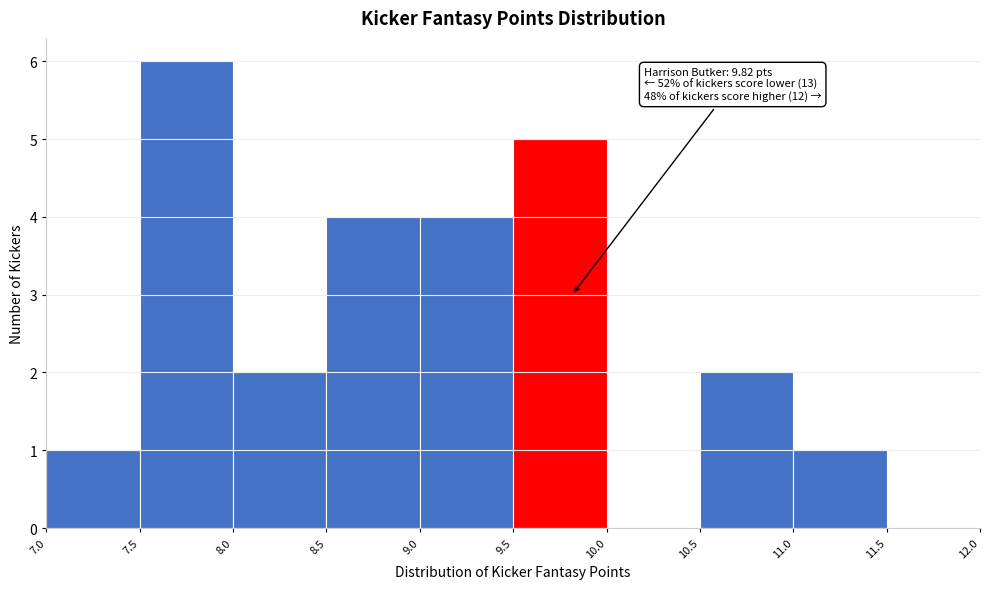

Over which range of the x-axis is the bar tallest?

7.5 to 8.0